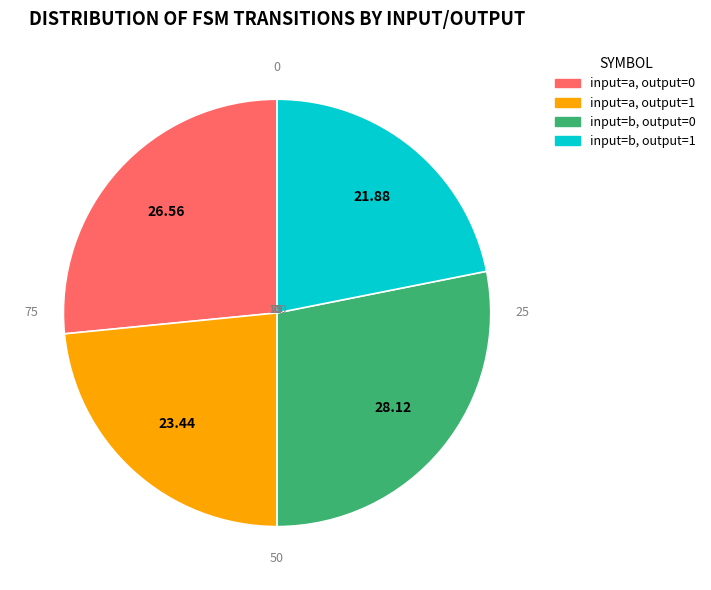

Does input=b, output=1 represent more than half of the total?

No